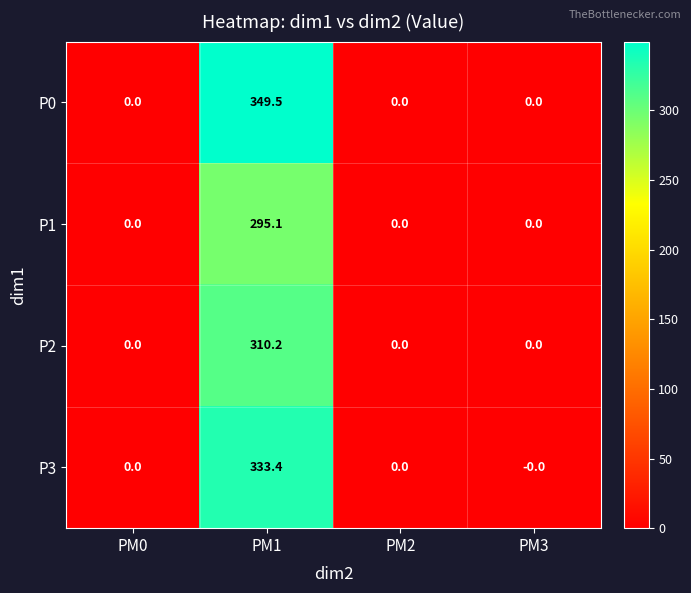

Rank the series by their average value, from lowest to highest.

P1, P2, P3, P0